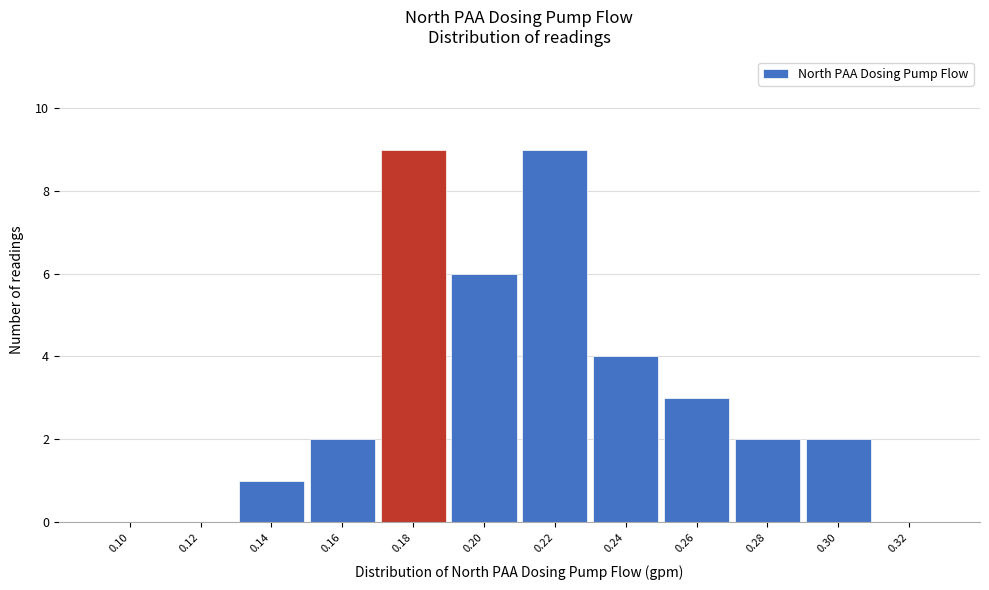

Reading right to left, list all the values displayed in this chart.

0.32=0	0.30=2	0.28=2	0.26=3	0.24=4	0.22=9	0.20=6	0.18=9	0.16=2	0.14=1	0.12=0	0.10=0